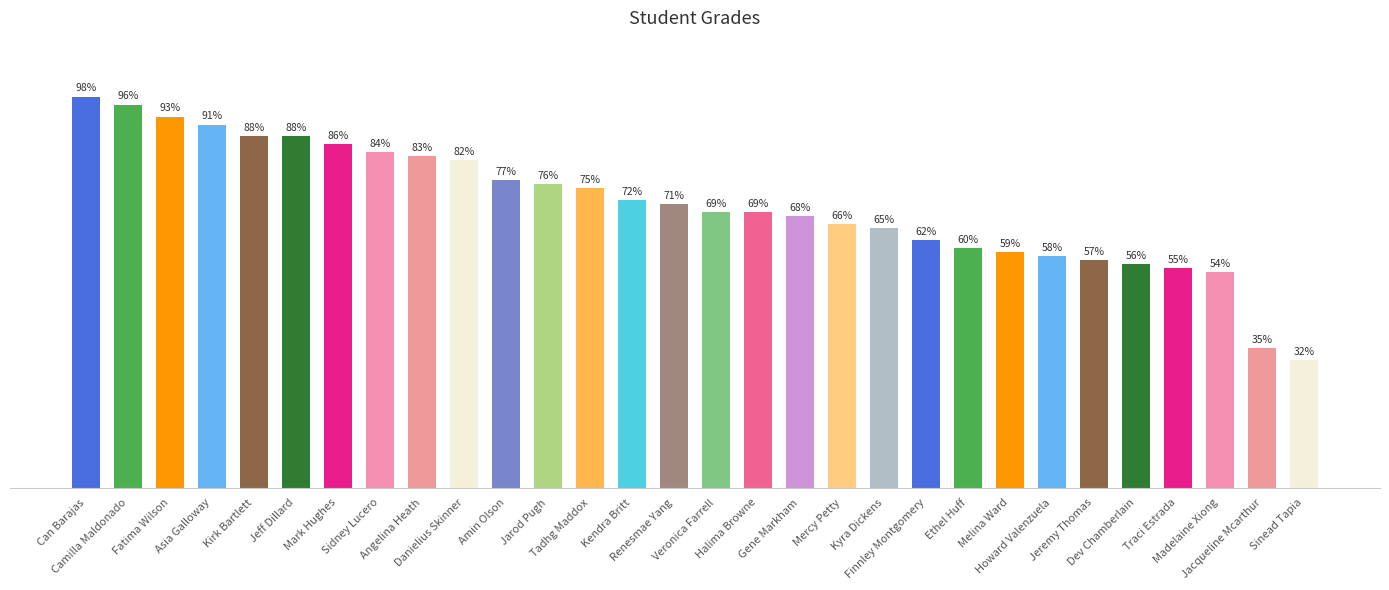

What is the maximum value shown in the chart?

98